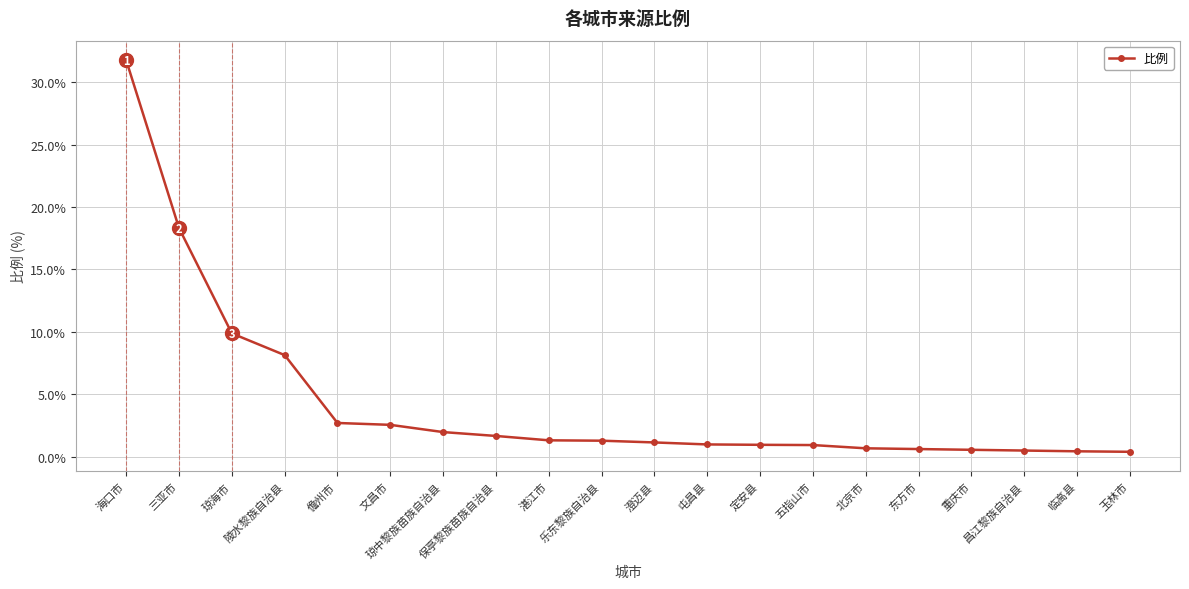

Where is the data nearest to the value 16?

三亚市